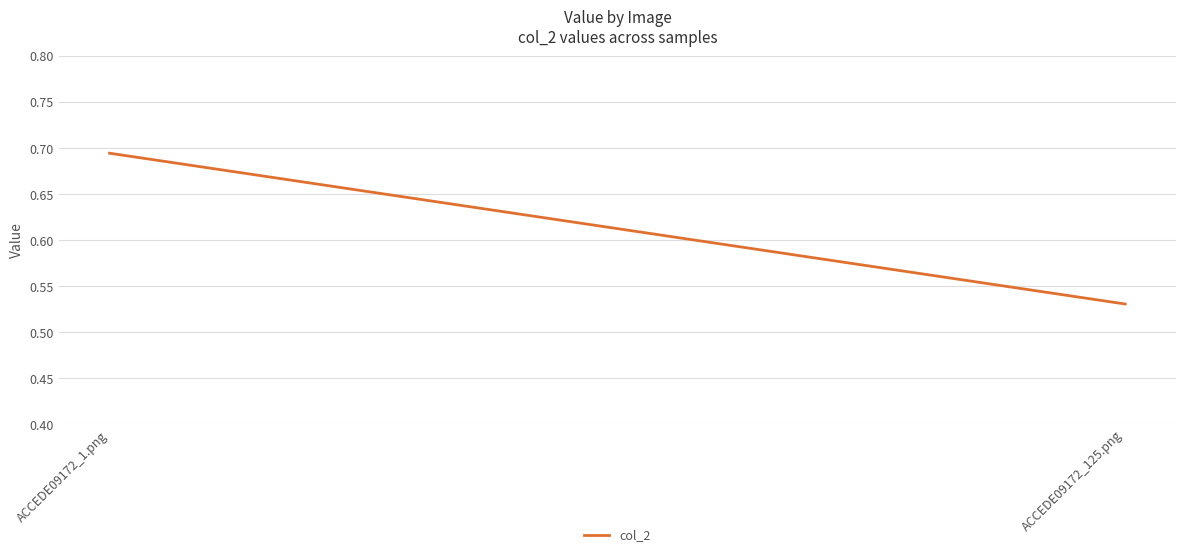

Reading left to right, transcribe all the data shown in this chart.

0.7	0.5